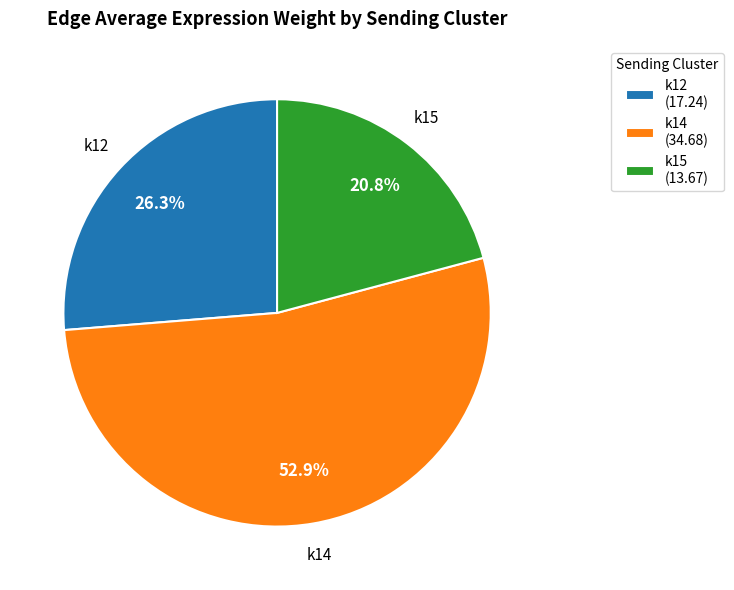

What is the ratio of the value at k12 (17.24) to the value at k14 (34.68)?

0.5